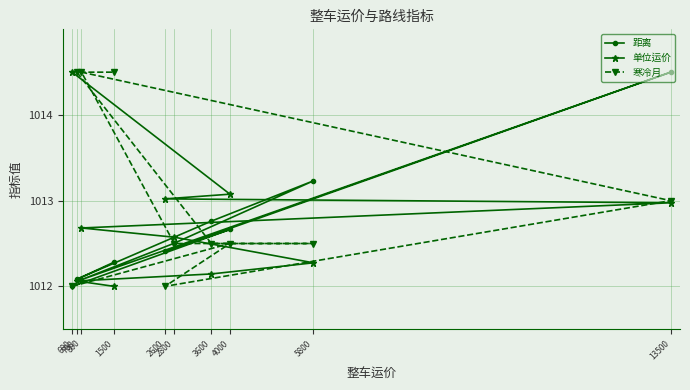

What is the difference between the maximum and minimum values in the 寒冷月 series?

2.5